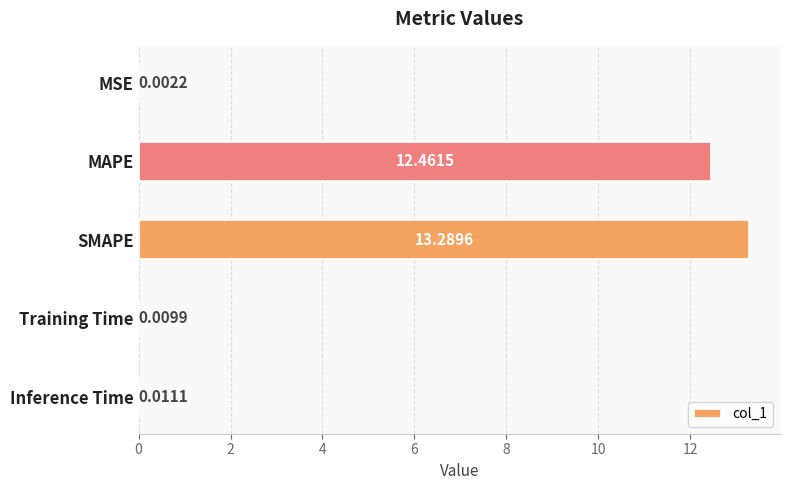

What is the sum of all values?

25.8